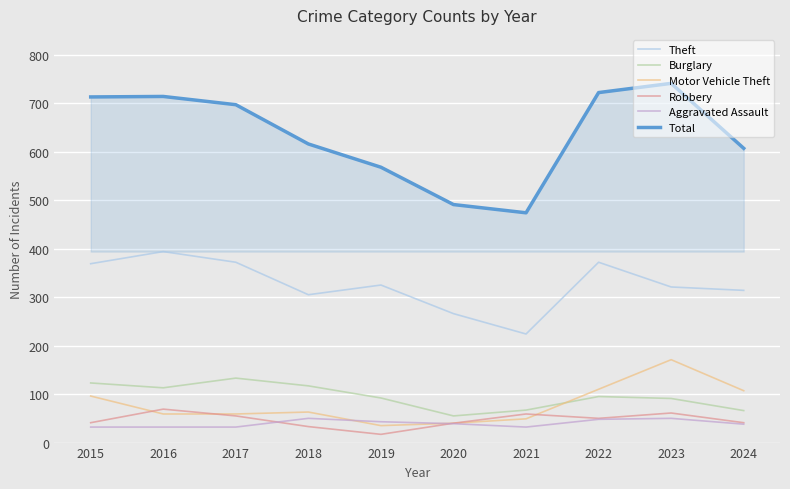

In Burglary, how many points are higher than both neighbors (excluding endpoints)?

2